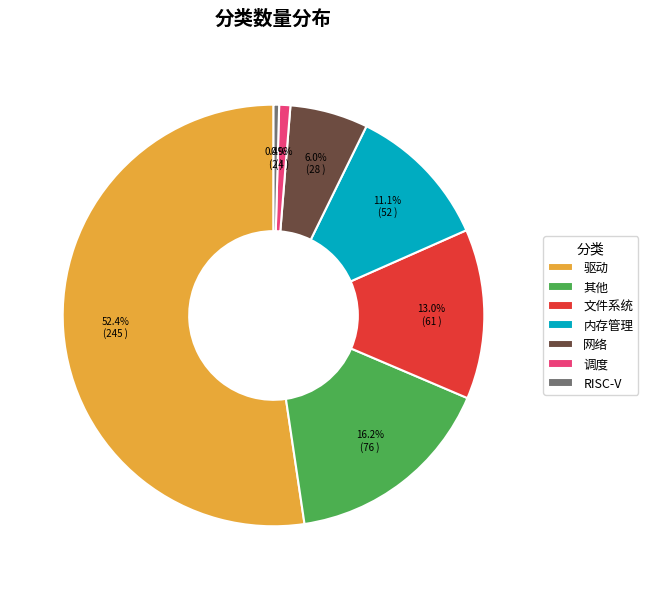

Which has a higher value, 内存管理 or 网络?

内存管理